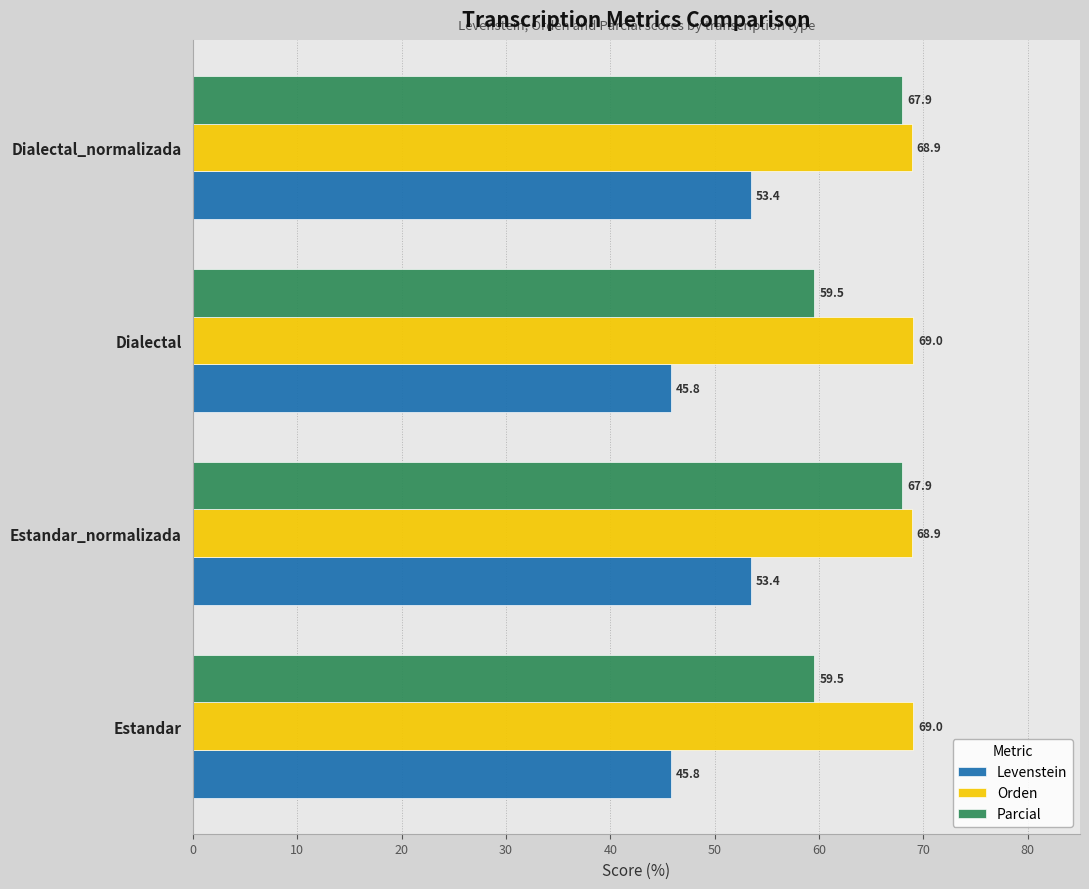

Count the Orden values in the range 68 to 69.

4